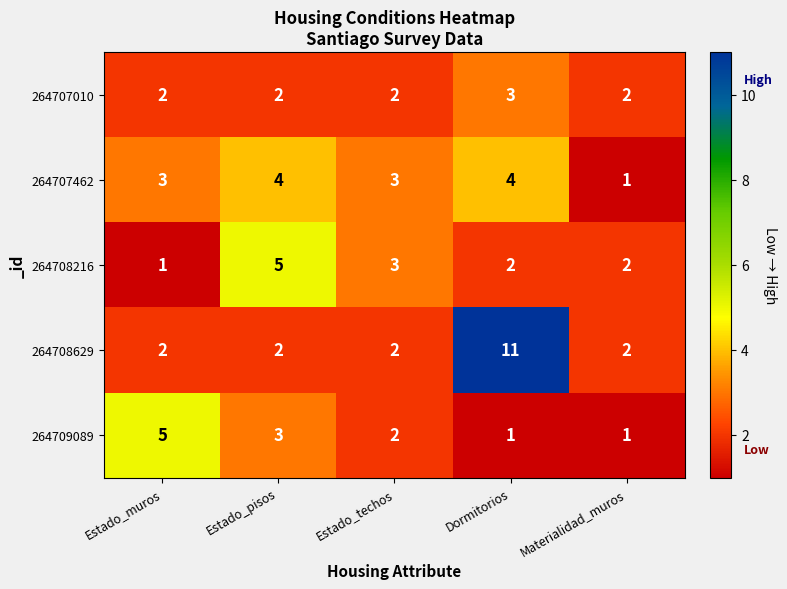

What is the smallest value displayed?

1